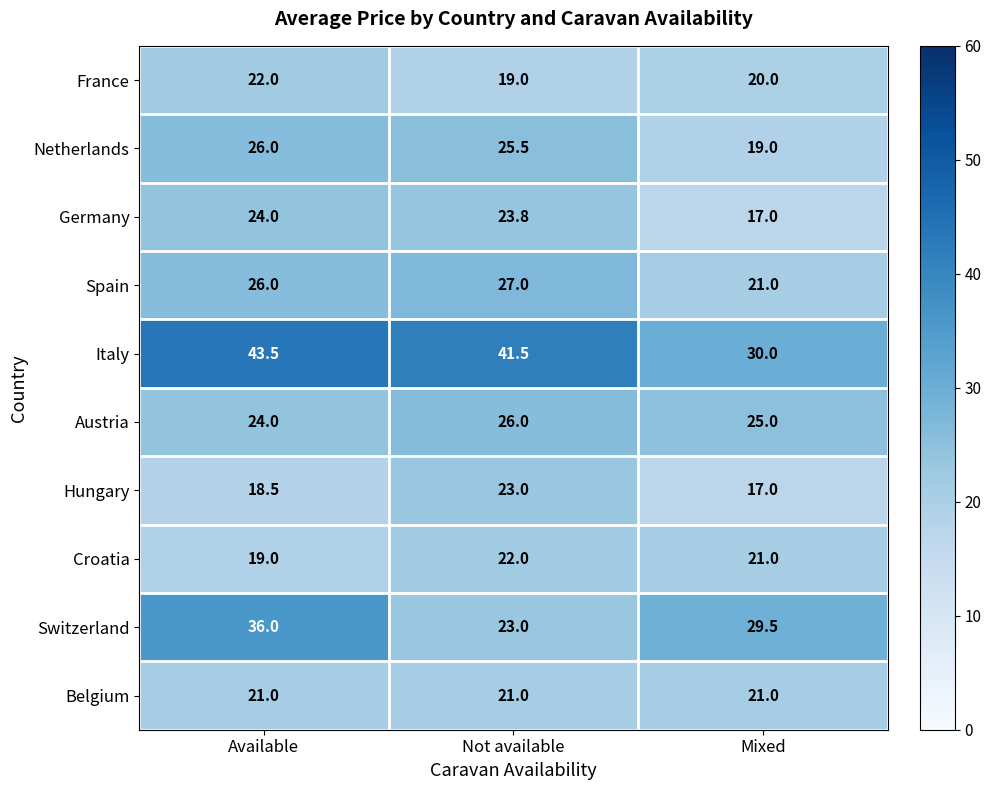

Which series has the widest spread of values?

Italy